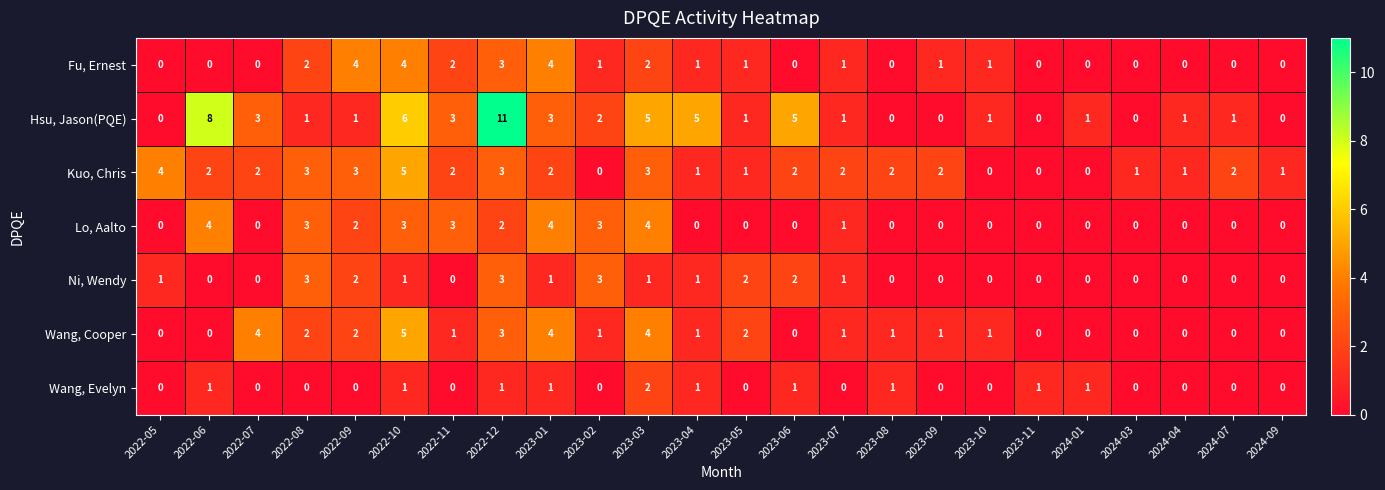

What is the sum of all Hsu, Jason(PQE) values?

59